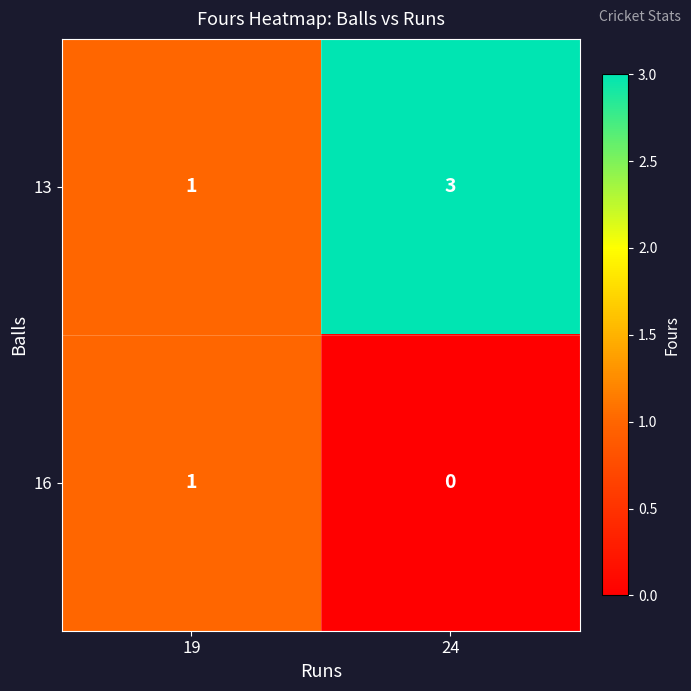

Reading left to right, transcribe all the data shown in this chart.

13: 1	3
16: 1	0